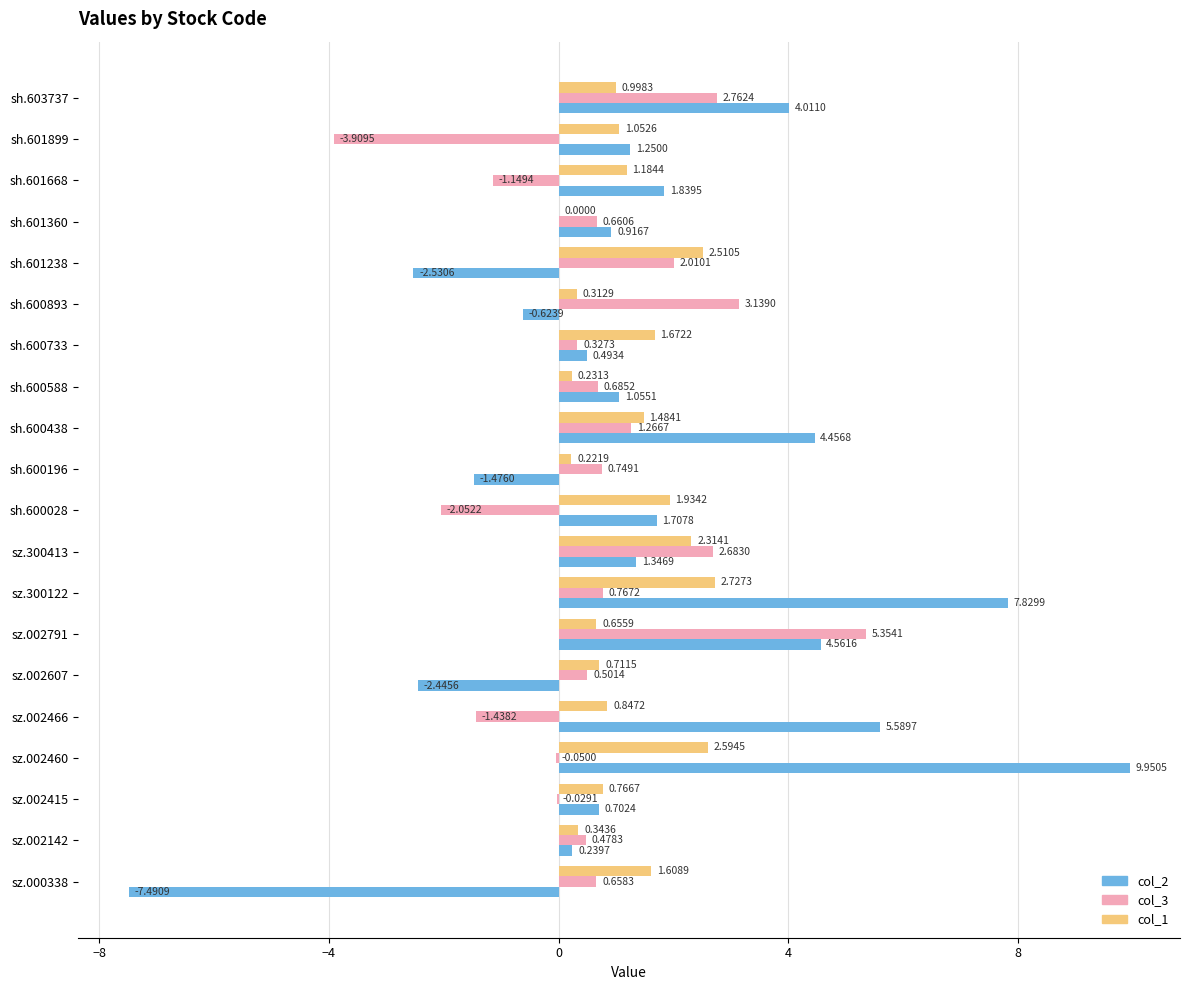

How many positive values does the col_1 series have?

19